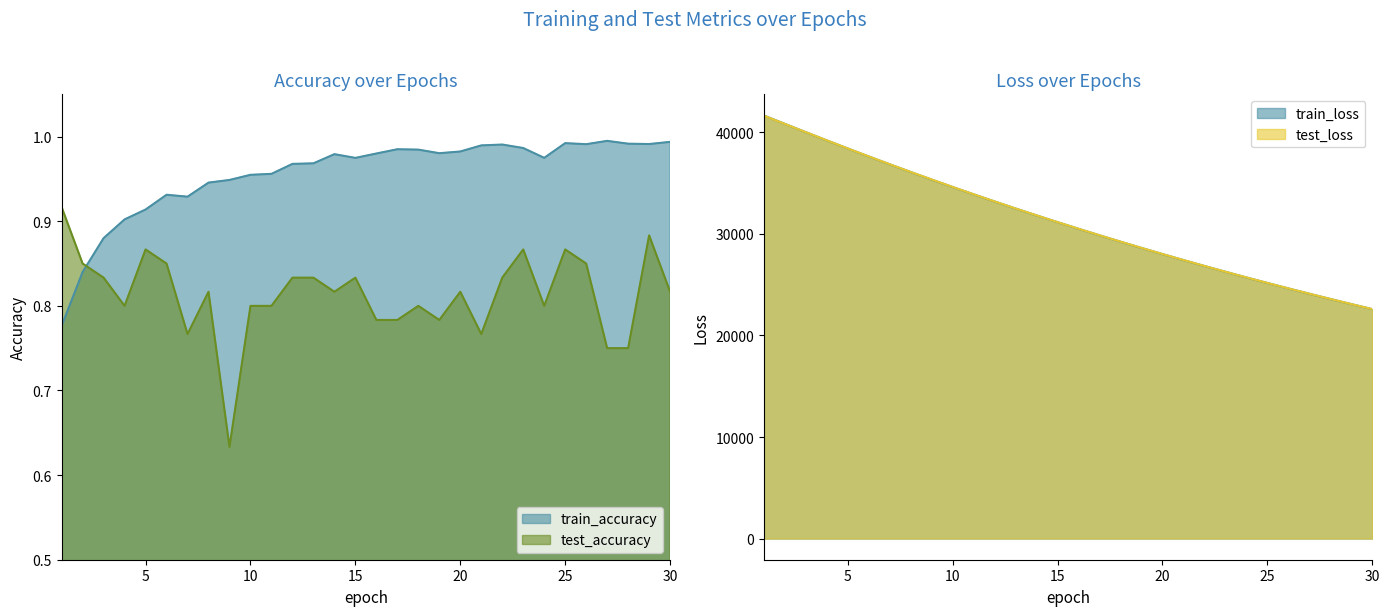

Rank the series by their maximum value, from highest to lowest.

train_loss, test_loss, train_accuracy, test_accuracy